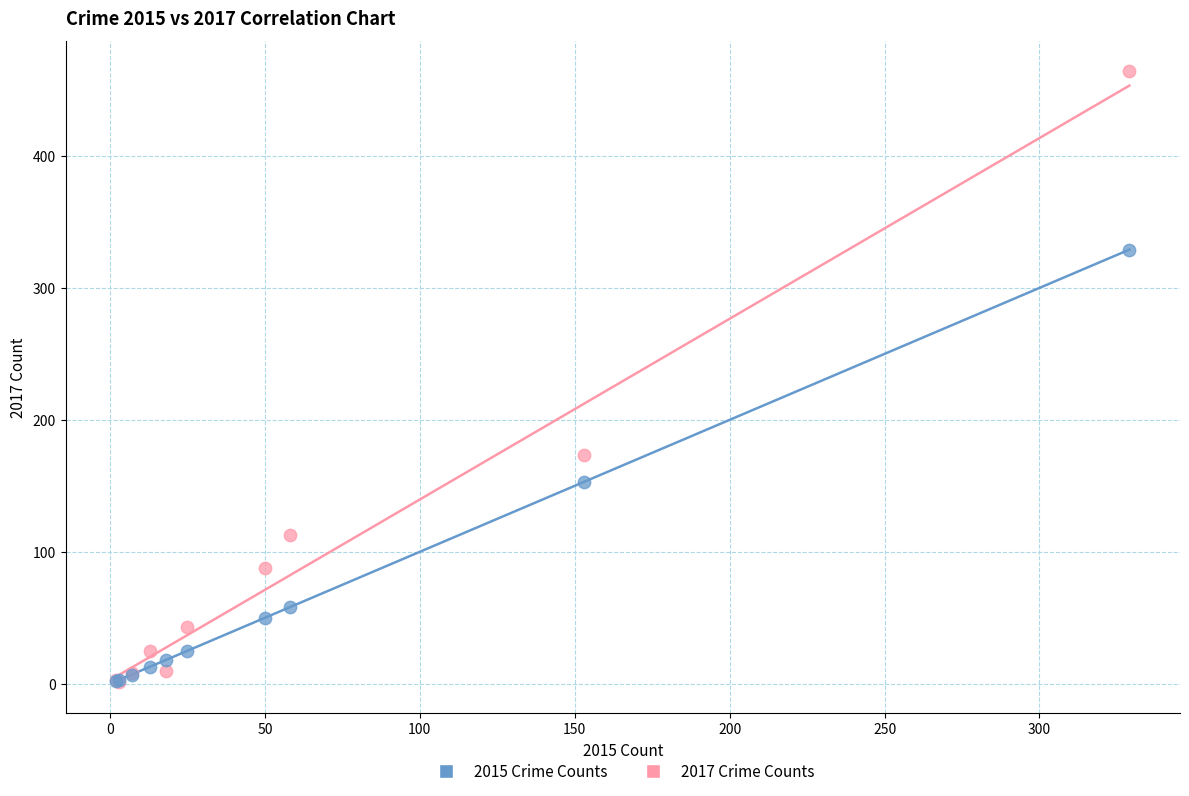

Across all series, what Y value is closest to 232?

173